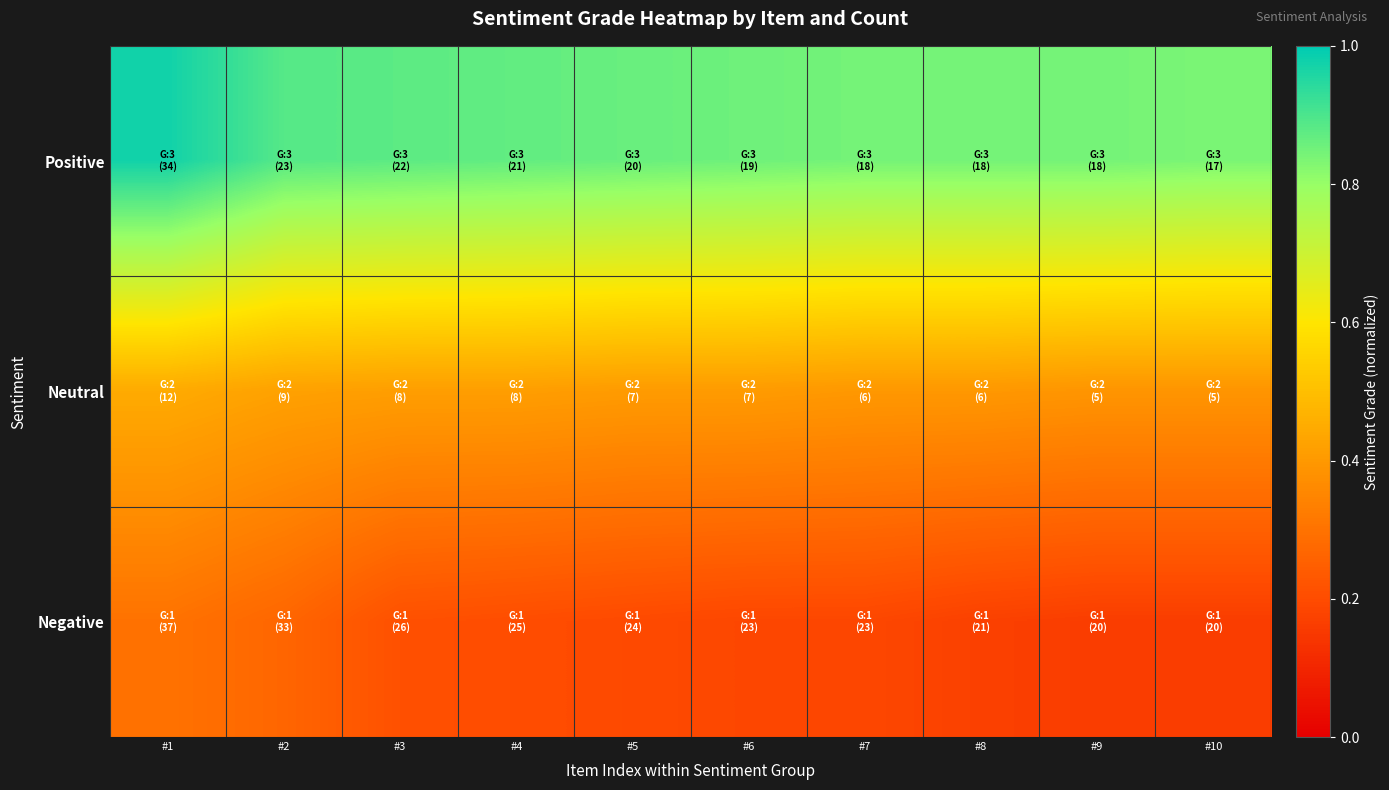

Rank the series by their maximum value, from highest to lowest.

Positive, Neutral, Negative